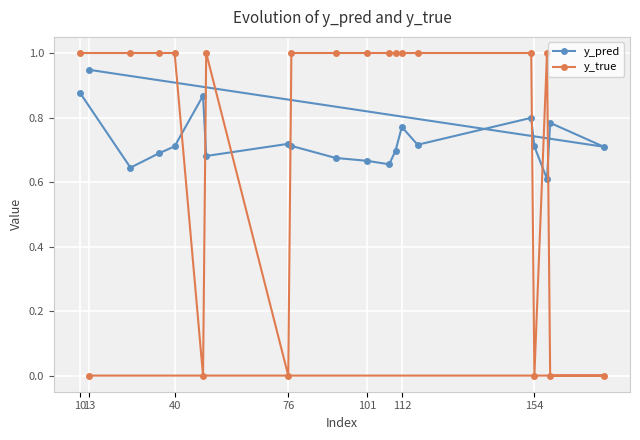

Count the y_pred values in the range 0 to 1.

20